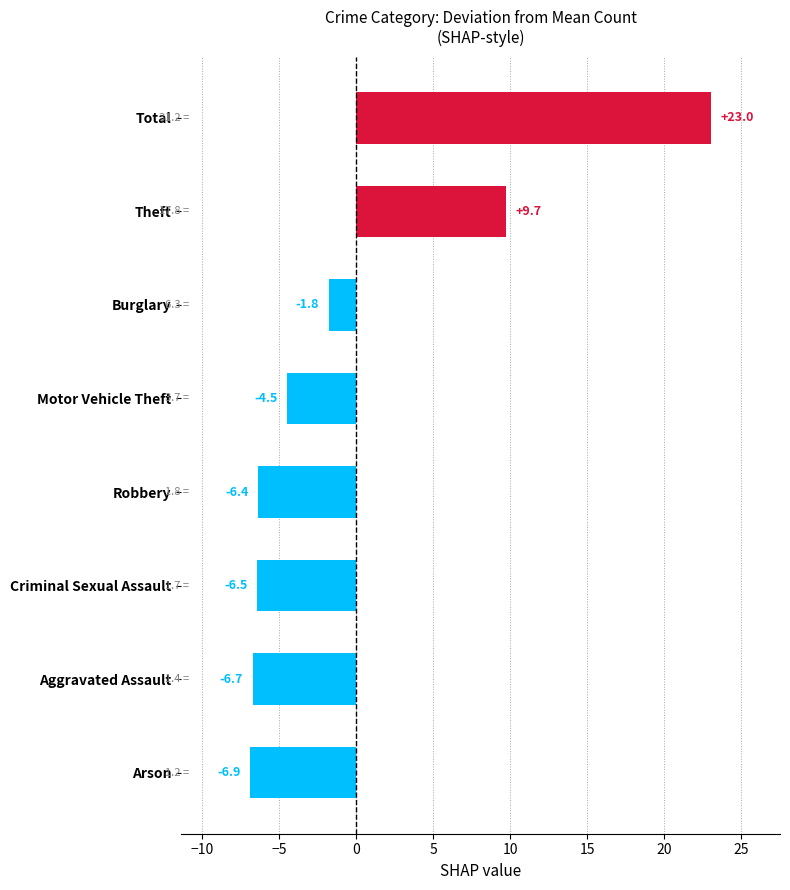

How many data points does each series have?

8